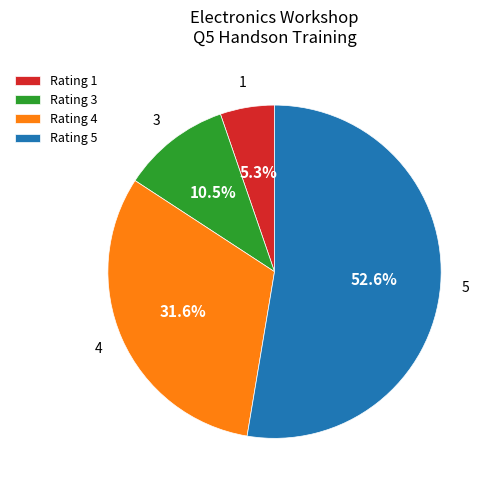

What percentage is NOT represented by Rating 3?

89.5%